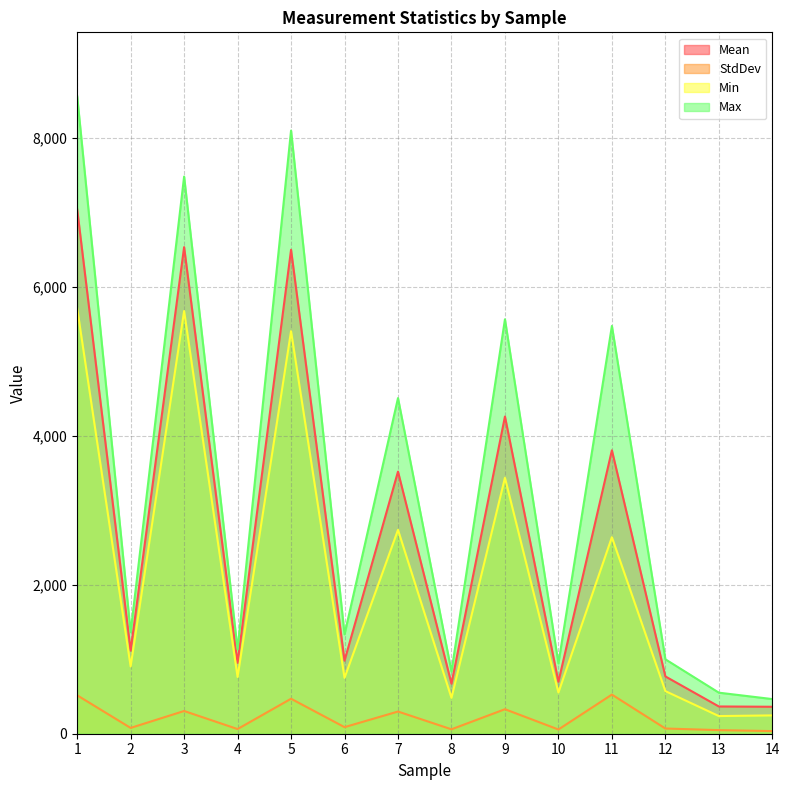

Between 4 and 8, which is larger?

4